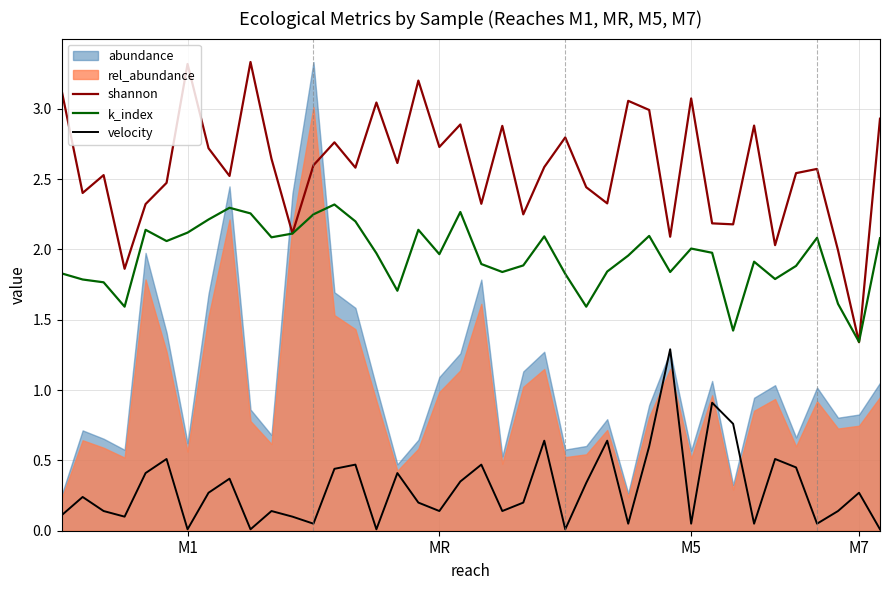

At which label does k_index reach its minimum?

M7